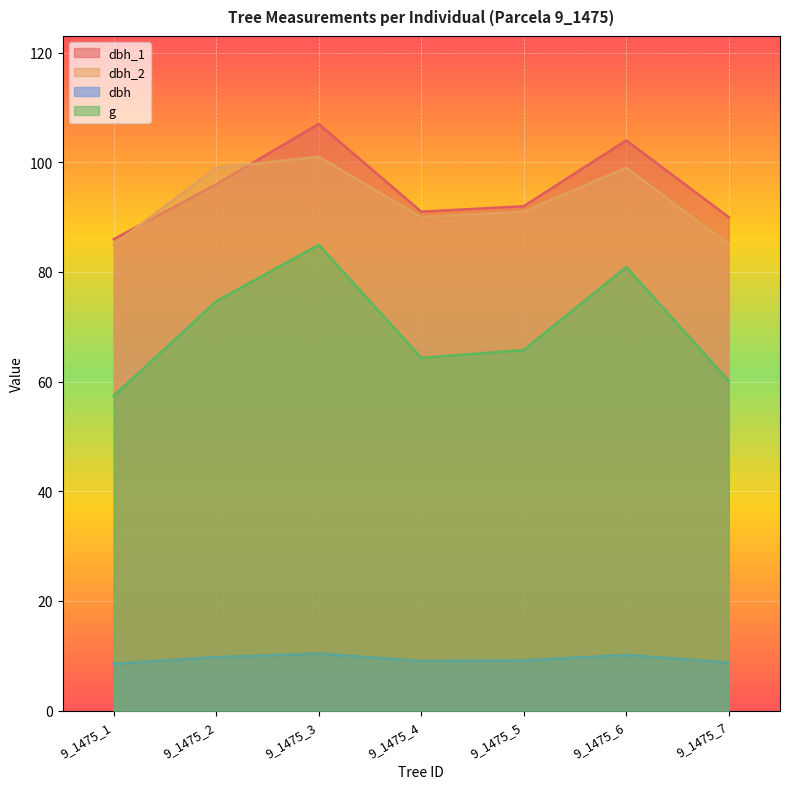

Reading left to right, transcribe all the data shown in this chart.

dbh_1: 9_1475_1=86.0	9_1475_2=96.0	9_1475_3=107.0	9_1475_4=91.0	9_1475_5=92.0	9_1475_6=104.0	9_1475_7=90.0
dbh_2: 9_1475_1=85.0	9_1475_2=99.0	9_1475_3=101.0	9_1475_4=90.0	9_1475_5=91.0	9_1475_6=99.0	9_1475_7=85.0
dbh: 9_1475_1=8.6	9_1475_2=9.8	9_1475_3=10.4	9_1475_4=9.1	9_1475_5=9.2	9_1475_6=10.2	9_1475_7=8.8
g: 9_1475_1=57.4	9_1475_2=74.7	9_1475_3=85.0	9_1475_4=64.3	9_1475_5=65.8	9_1475_6=80.9	9_1475_7=60.1